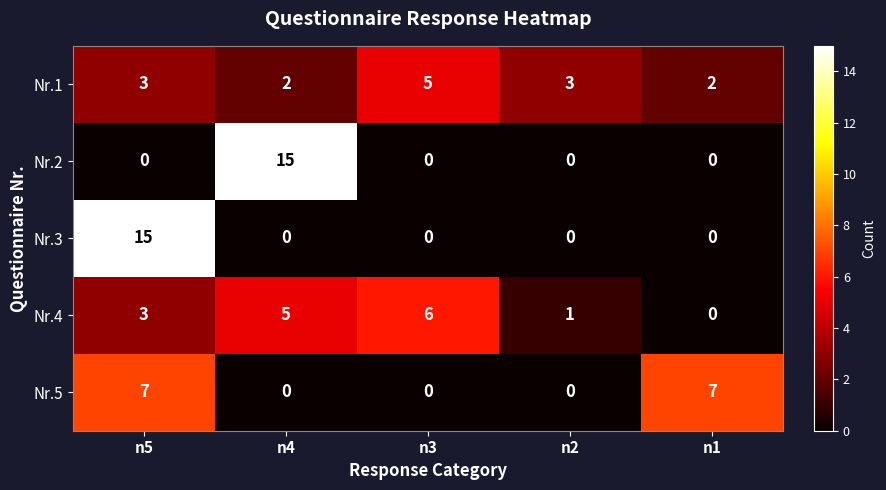

How many series are shown in this chart?

5